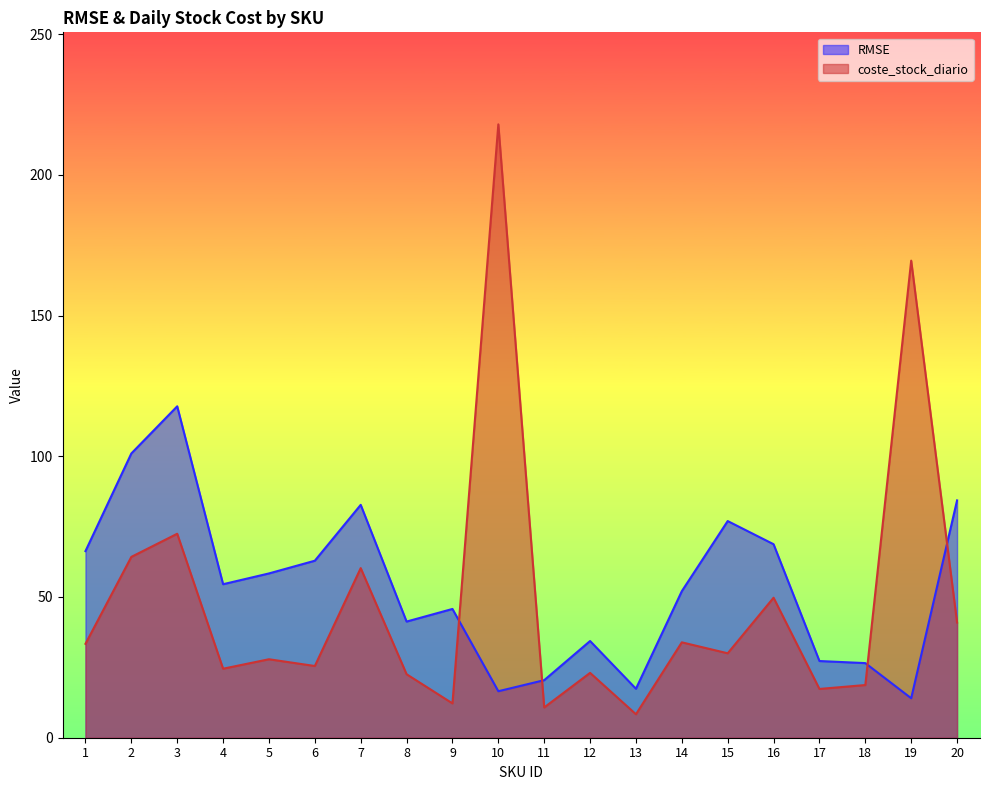

How many lines are shown in the chart?

2